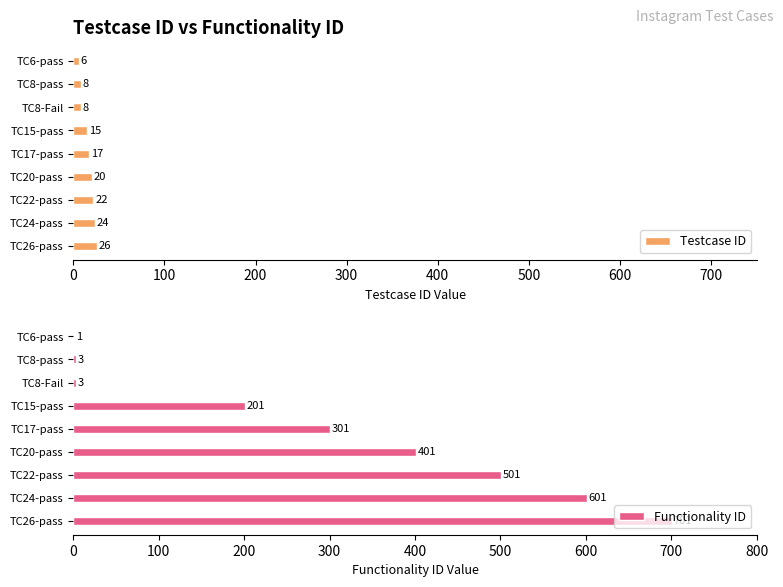

Reading left to right, extract all data points from this chart.

Testcase ID: 6	8	8	15	17	20	22	24	26
Functionality ID: 1	3	3	201	301	401	501	601	701